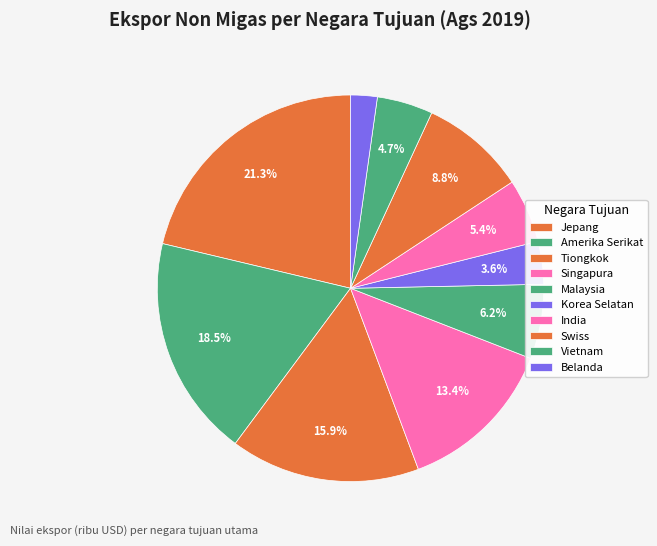

To the nearest percent, what portion does Singapura represent?

13%